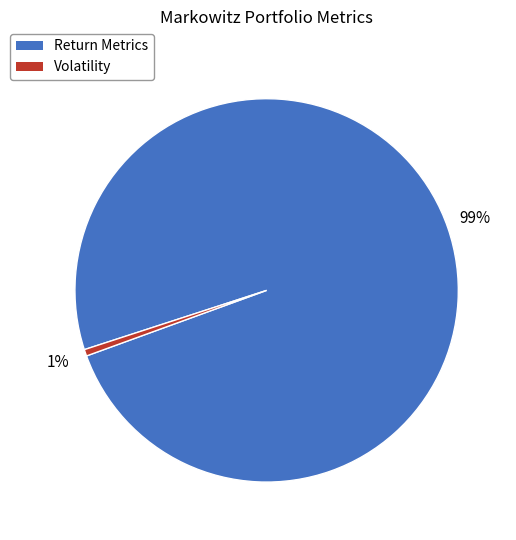

How many slices are in this pie chart?

2